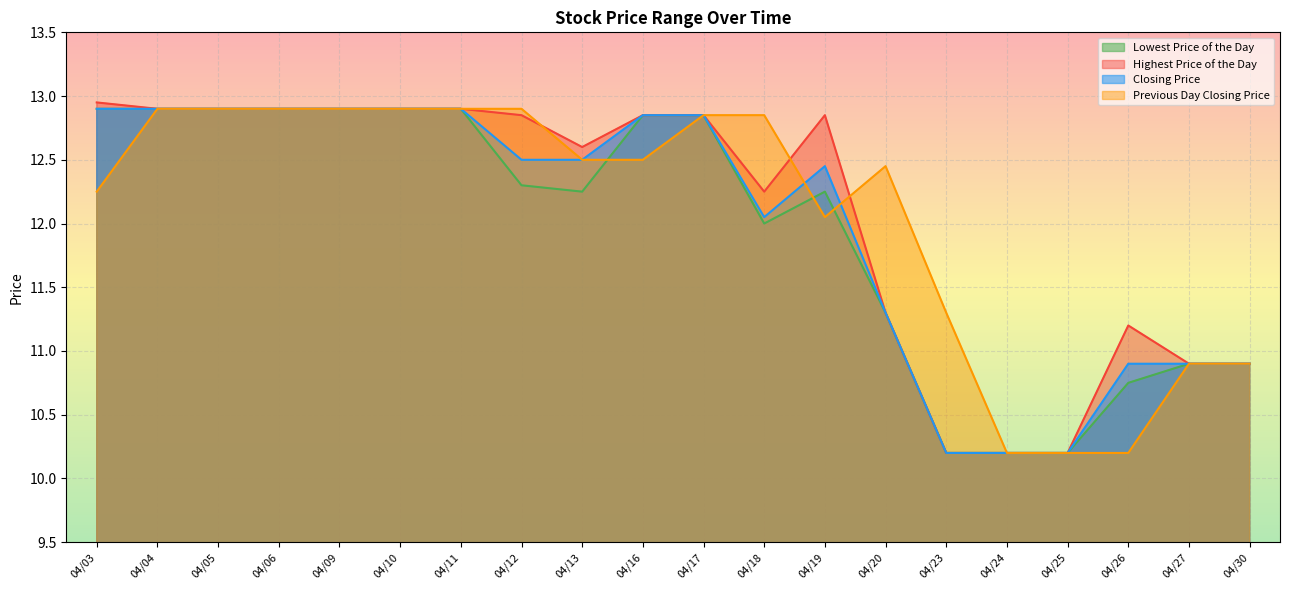

Where does the Highest Price of the Day series first go above 12?

04/03